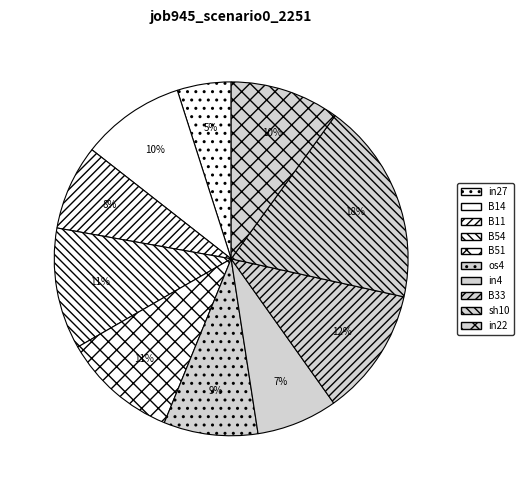

To the nearest percent, what is the difference between the B14 and in27 slice percentages?

5%